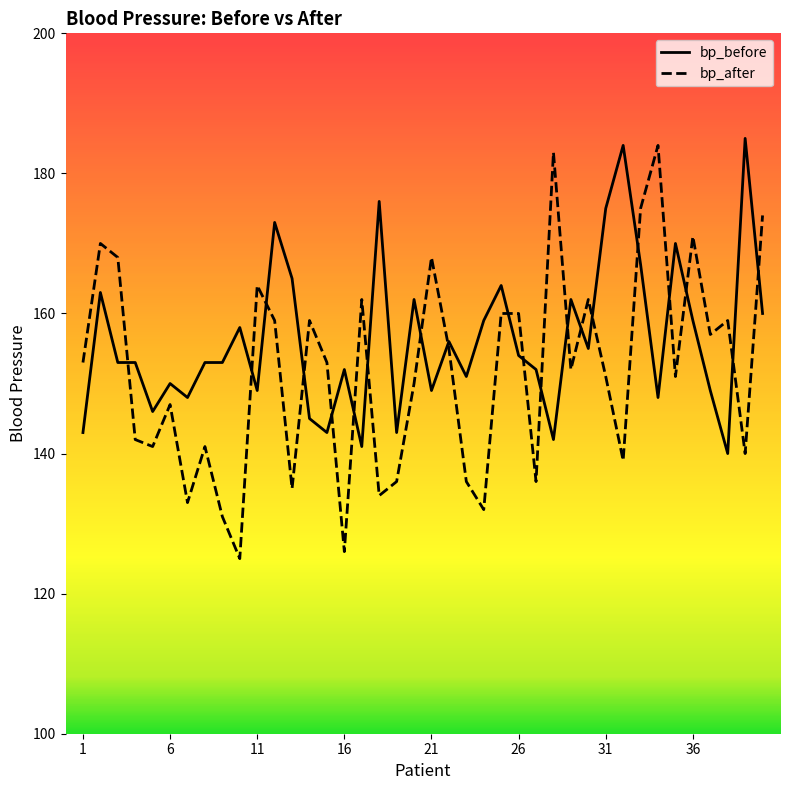

What is the maximum value for bp_after?

184